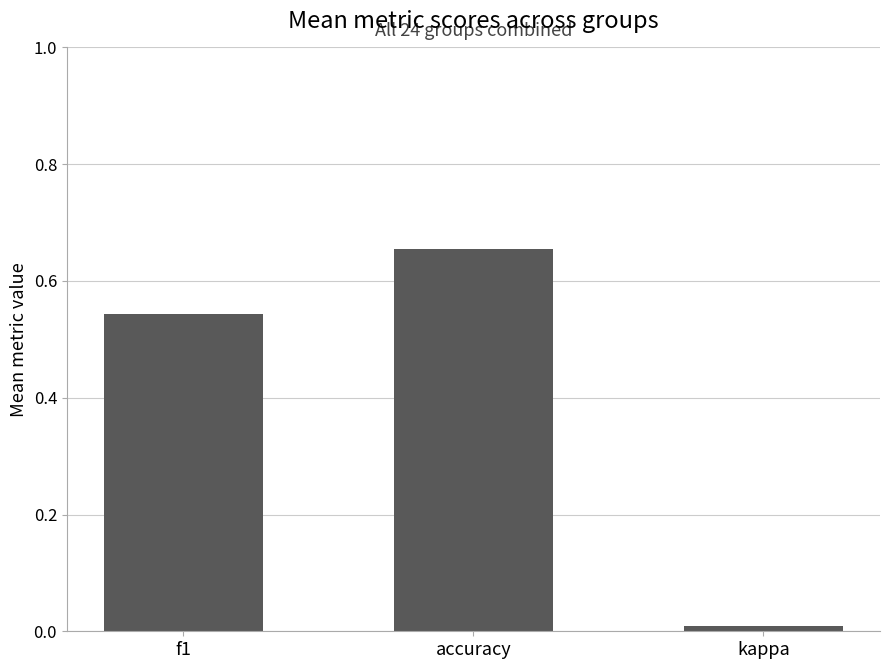

The chart shows a value of 1.0 at accuracy. True or false?

False